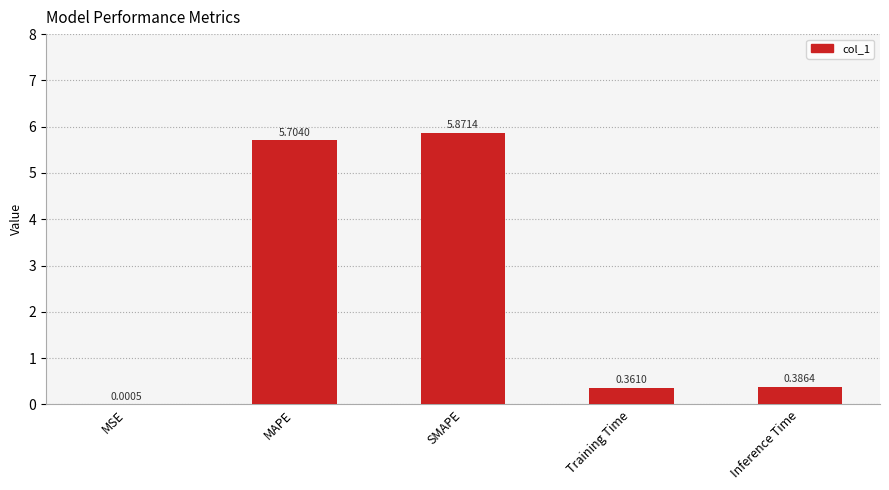

Are the bars horizontal?

No